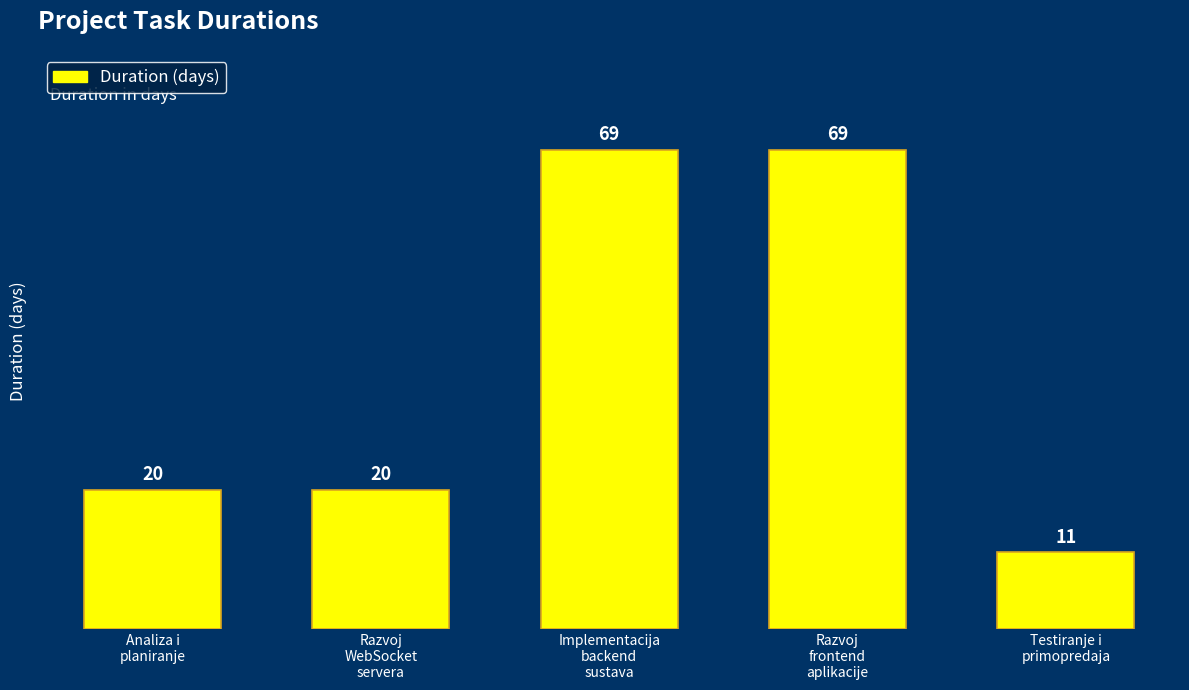

What is the ratio of the value at Razvoj
WebSocket
servera to the value at Testiranje i
primopredaja?

1.8